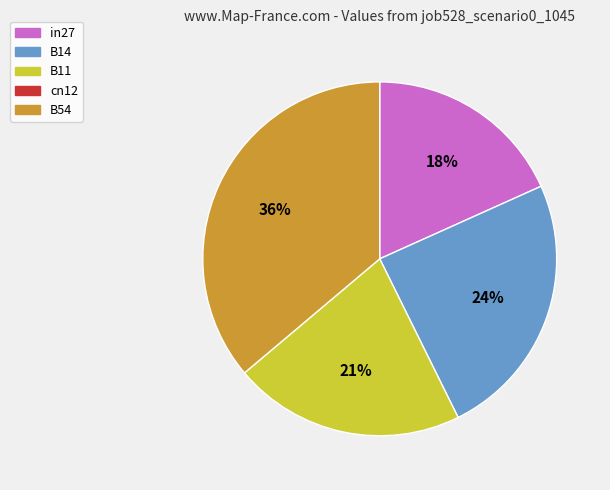

To the nearest percent, what is the average slice percentage?

25%